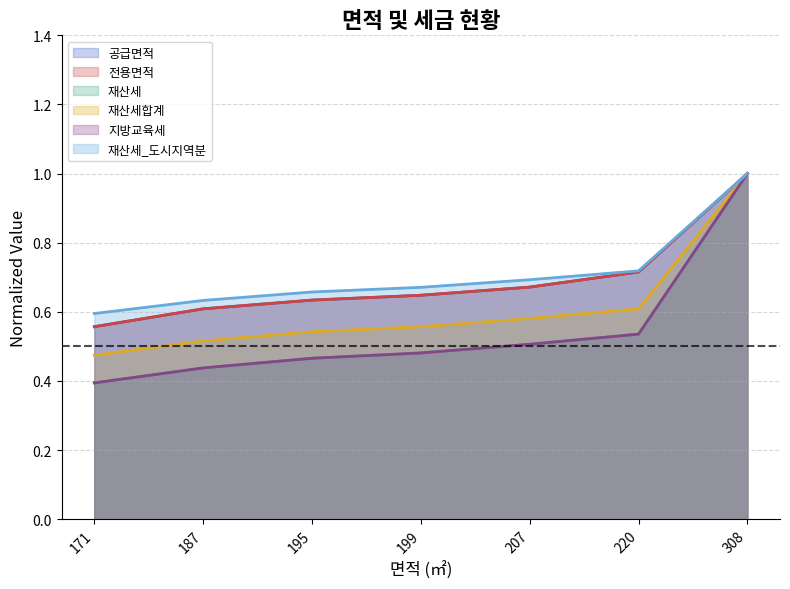

Reading right to left, extract all data points from this chart.

공급면적: 1.0	0.7	0.7	0.6	0.6	0.6	0.6
전용면적: 1.0	0.7	0.7	0.6	0.6	0.6	0.6
재산세: 1.0	0.5	0.5	0.5	0.5	0.4	0.4
재산세합계: 1.0	0.6	0.6	0.6	0.5	0.5	0.5
지방교육세: 1.0	0.5	0.5	0.5	0.5	0.4	0.4
재산세_도시지역분: 1.0	0.7	0.7	0.7	0.7	0.6	0.6